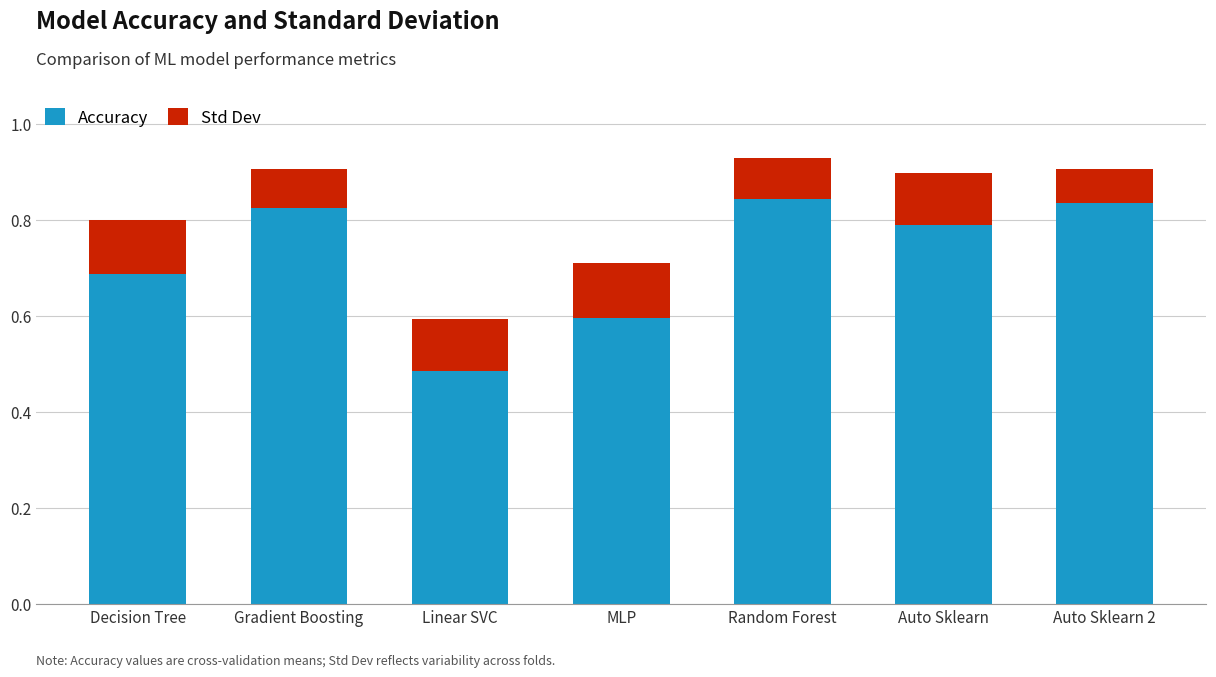

What is the sum of the Accuracy values at Gradient Boosting and Decision Tree?

1.5